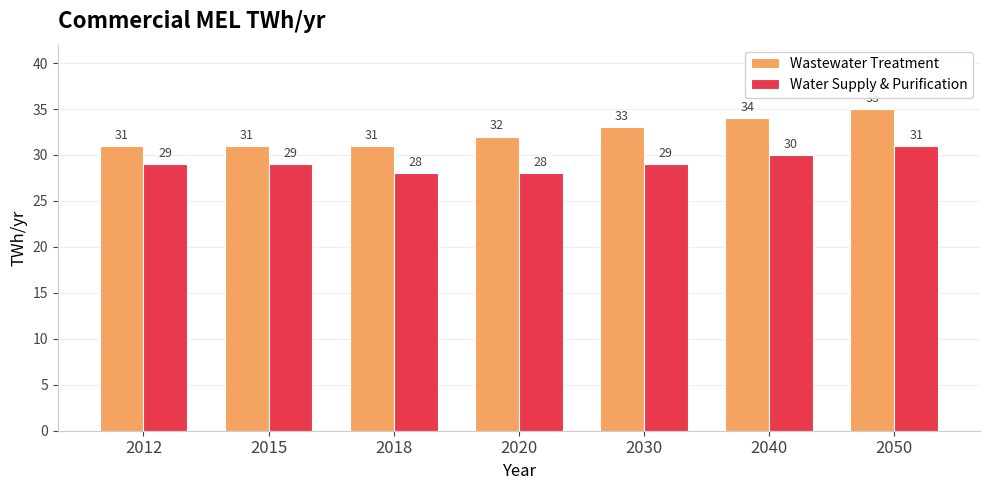

What is the minimum value shown in the chart?

28